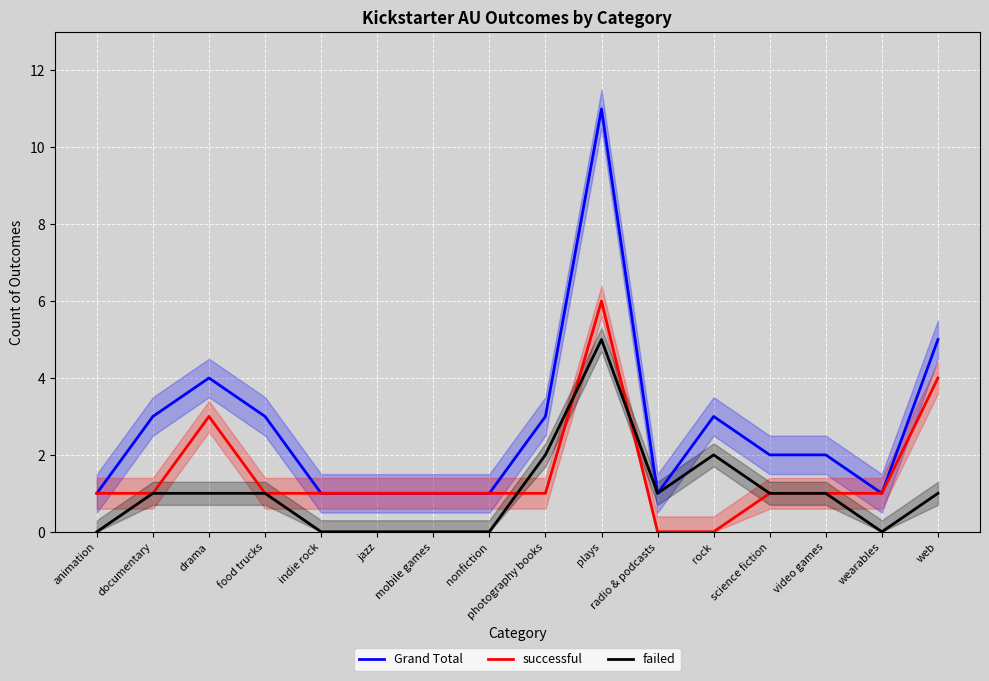

True or false: successful and Grand Total intersect in this chart.

False